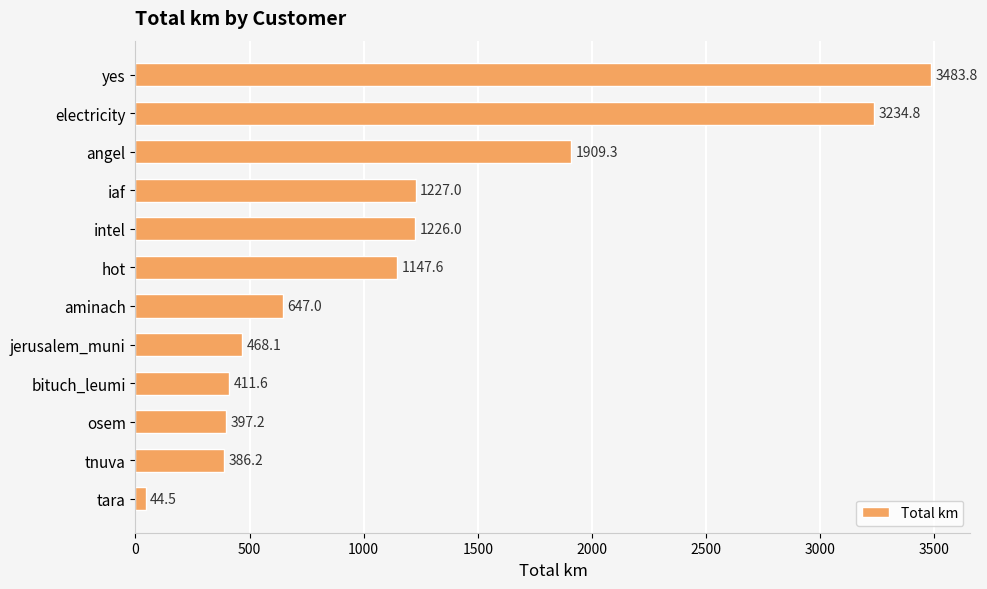

Rank the categories by value from lowest to highest.

tara, tnuva, osem, bituch_leumi, jerusalem_muni, aminach, hot, intel, iaf, angel, electricity, yes